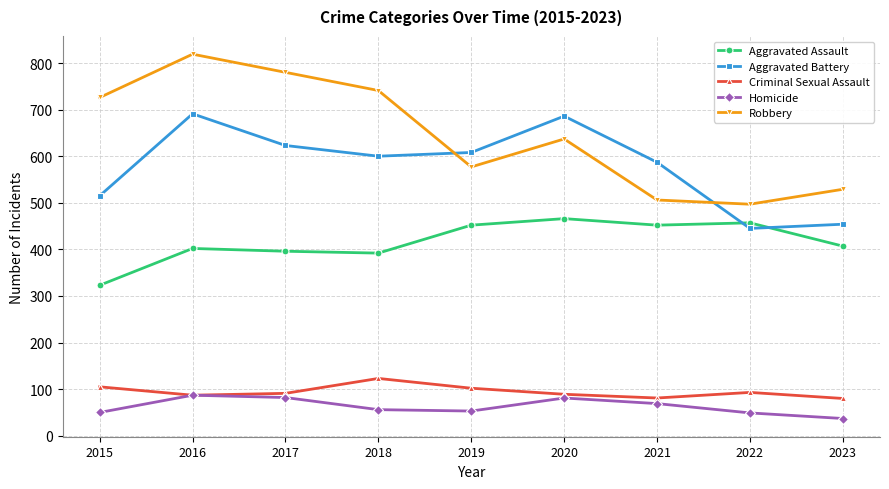

How many series are shown in this chart?

5